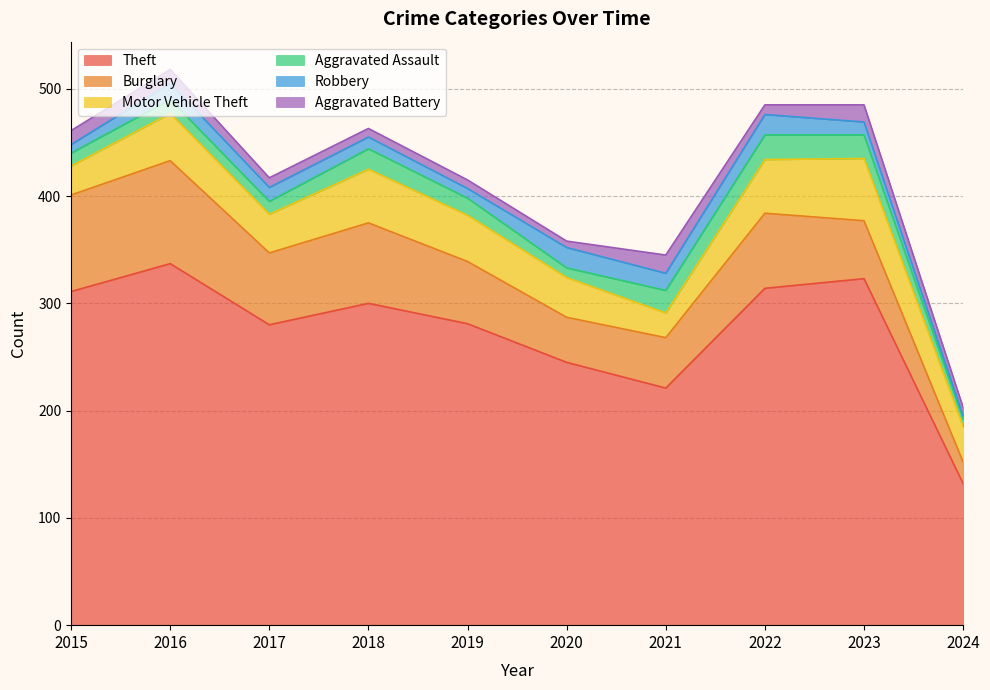

What is the total value across all series at 2017?

417